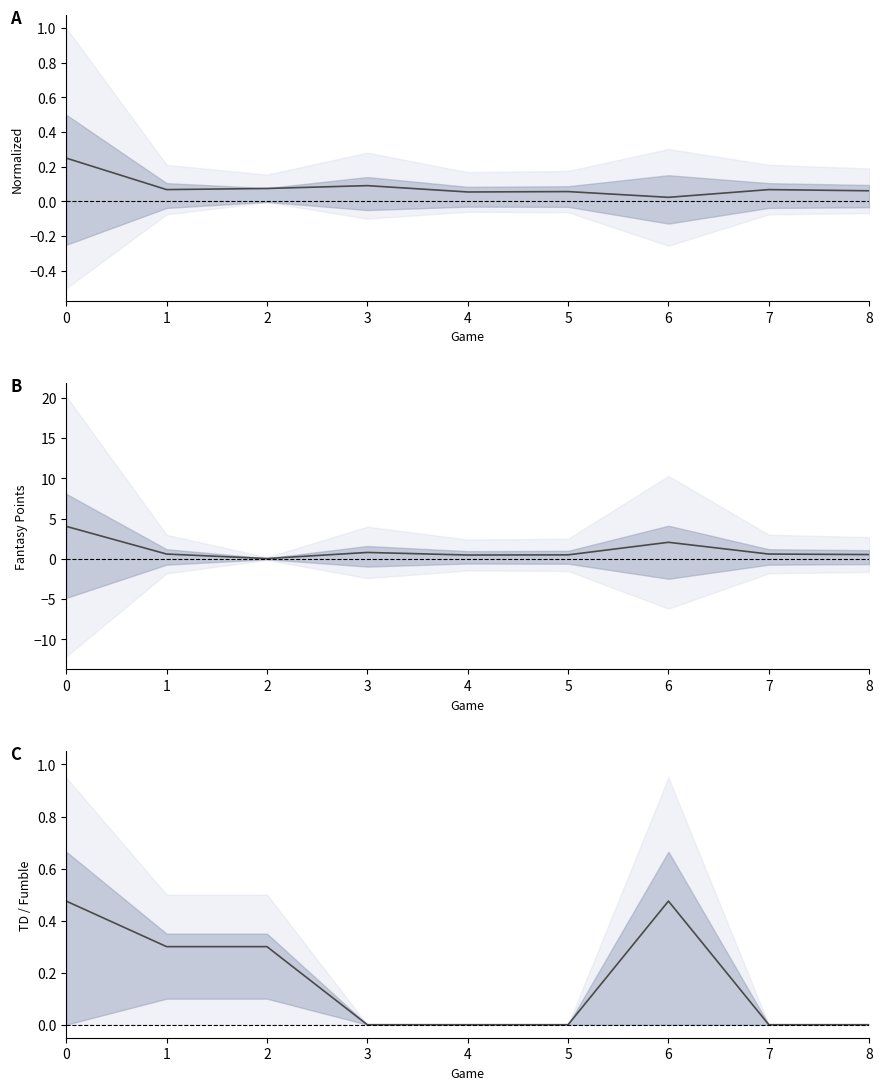

True or false: fantasy midline and rec_yds midline intersect in this chart.

True